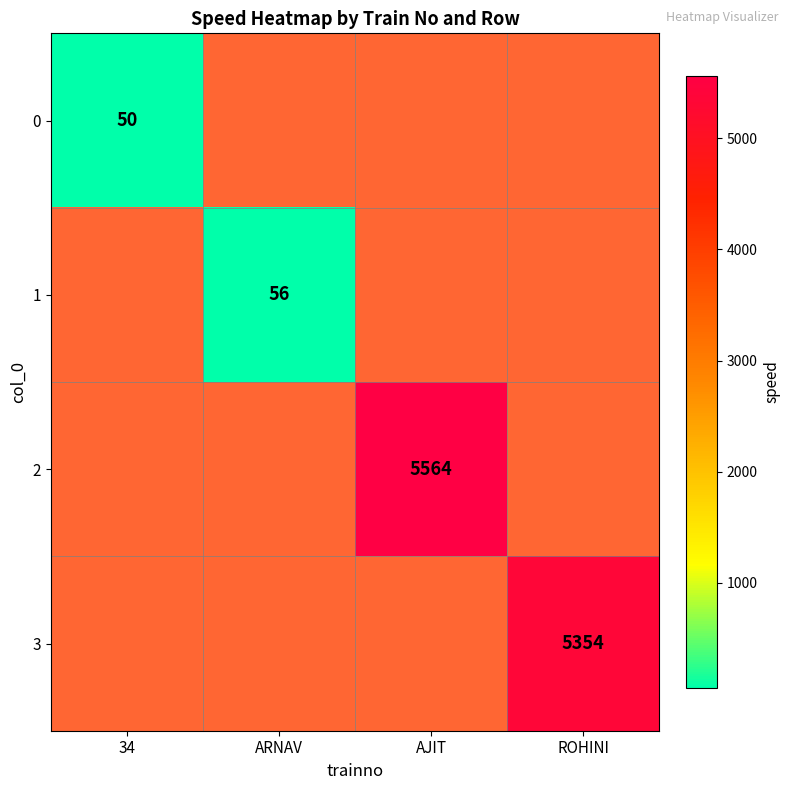

How many data points does each series have?

4